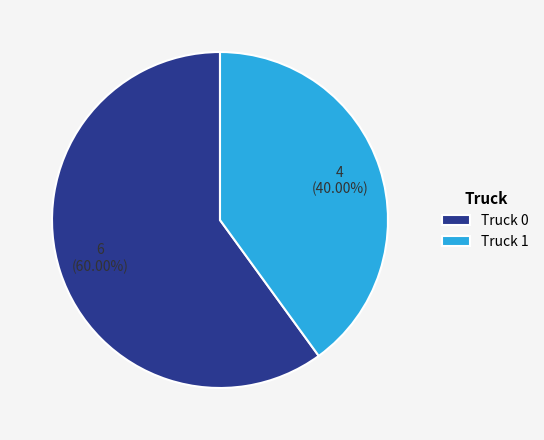

True or false: Truck 1 accounts for 40% of the total.

True